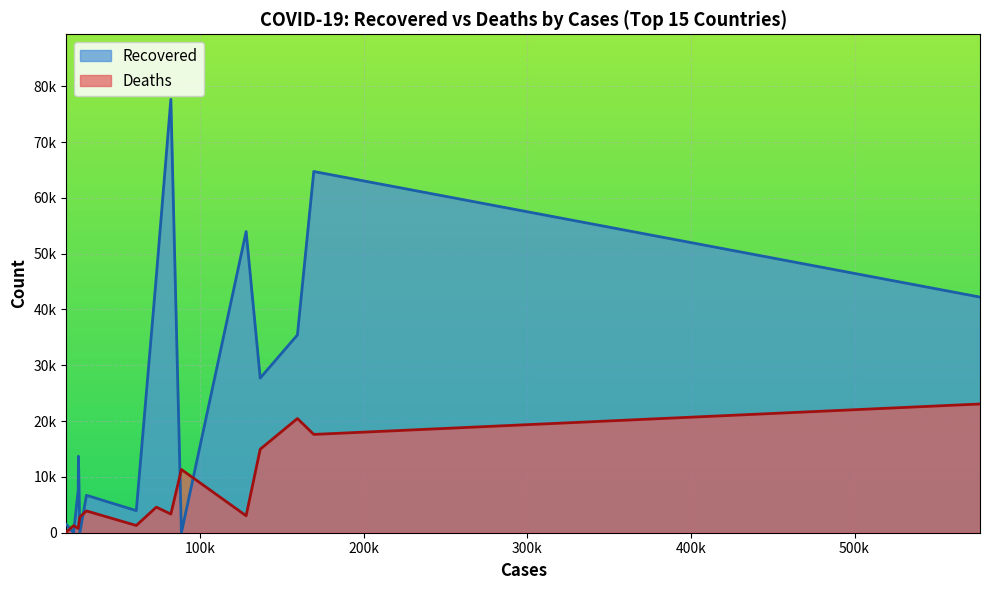

Does the chart display data point markers on the line(s)?

No